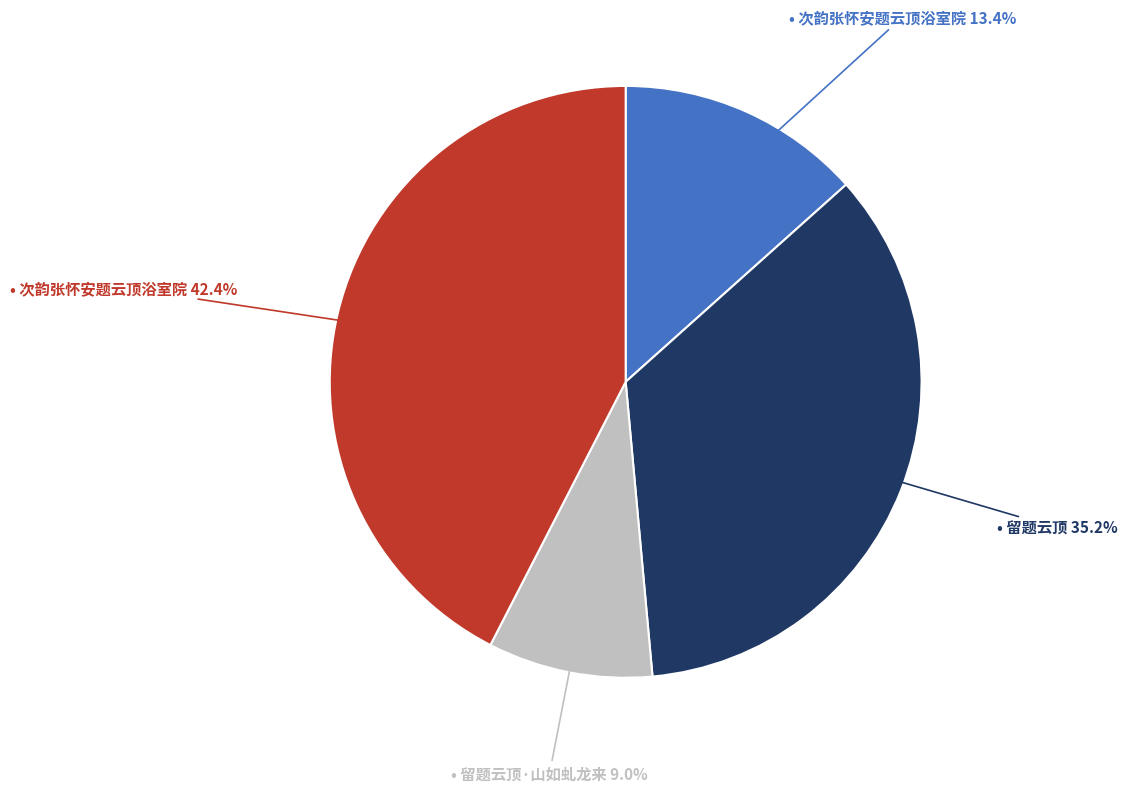

Is there a majority slice in this chart?

No